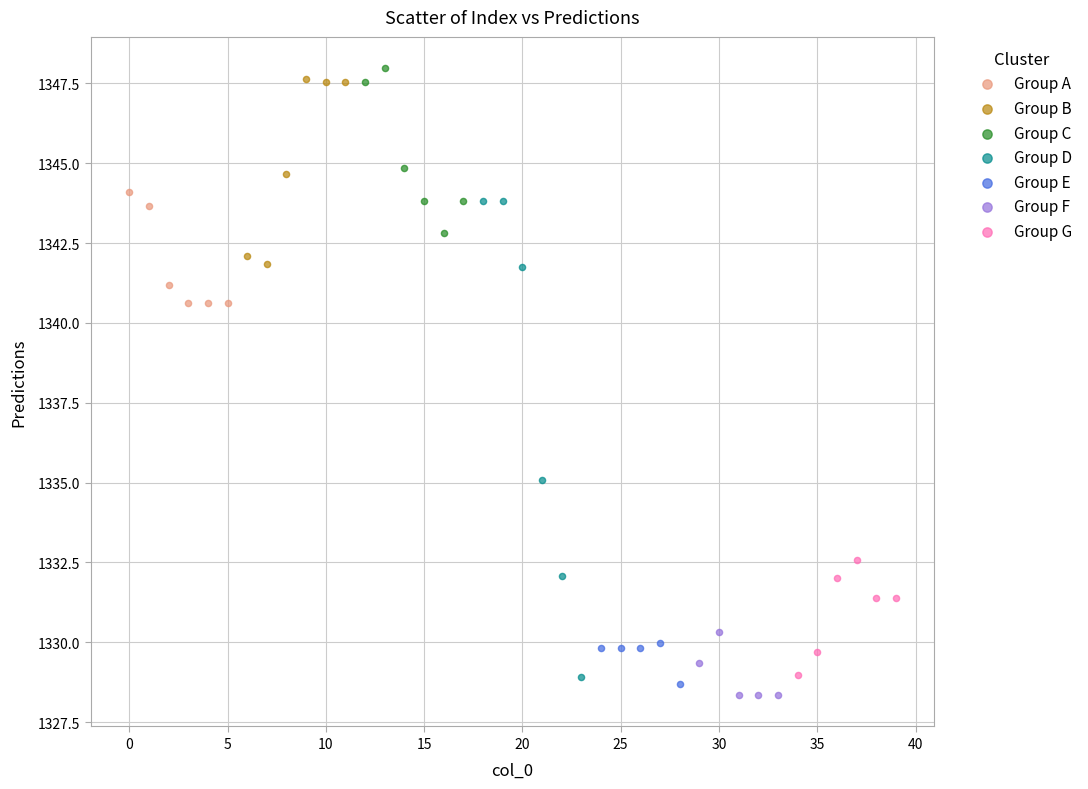

Which series has the widest spread of Y values?

Group D